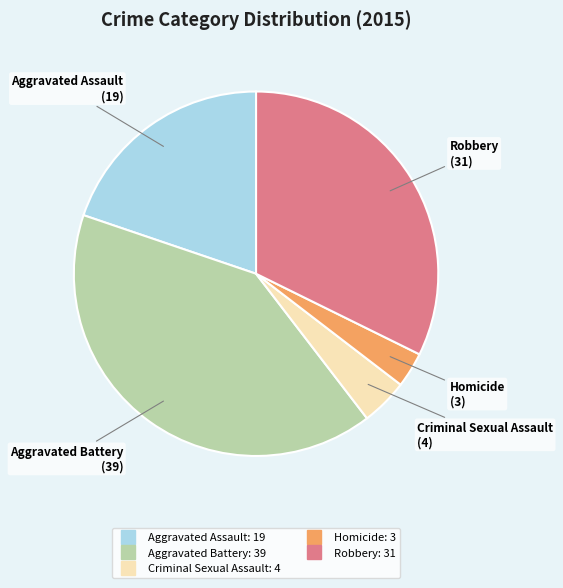

Is the sum of Homicide and Aggravated Assault greater than half?

No